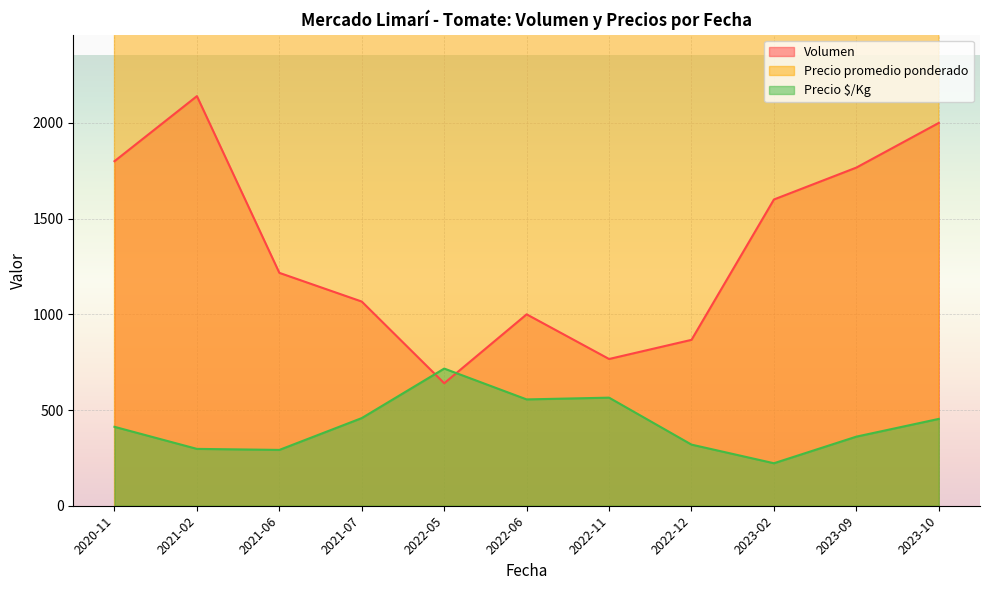

Between 2022-12 and 2023-10, which is larger?

2023-10